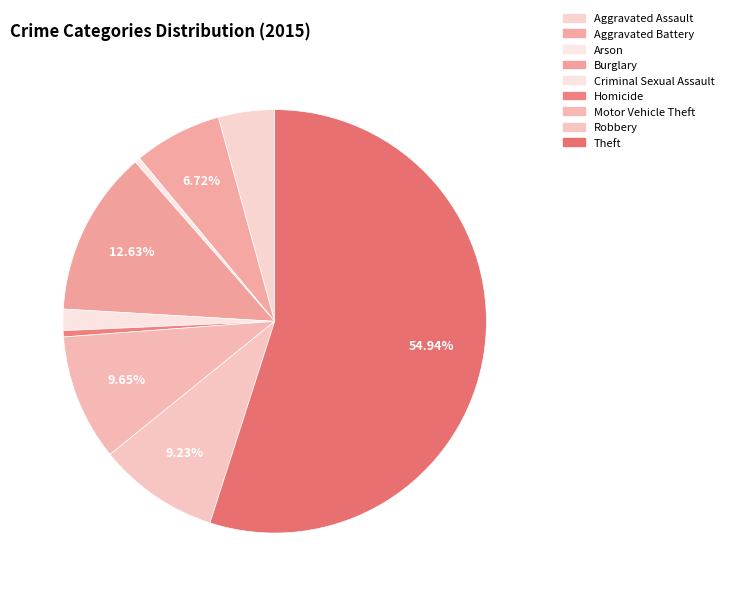

What is the majority slice?

Theft